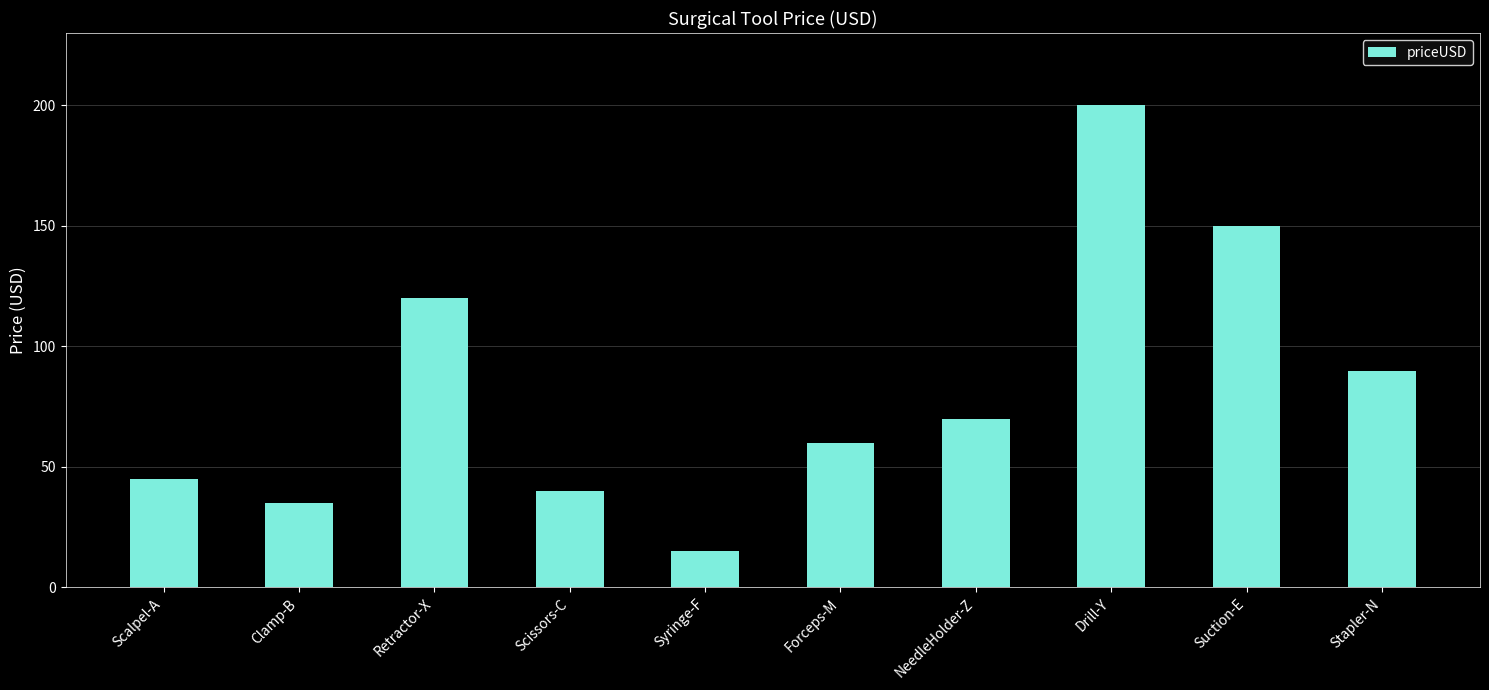

How many series are shown in this chart?

1